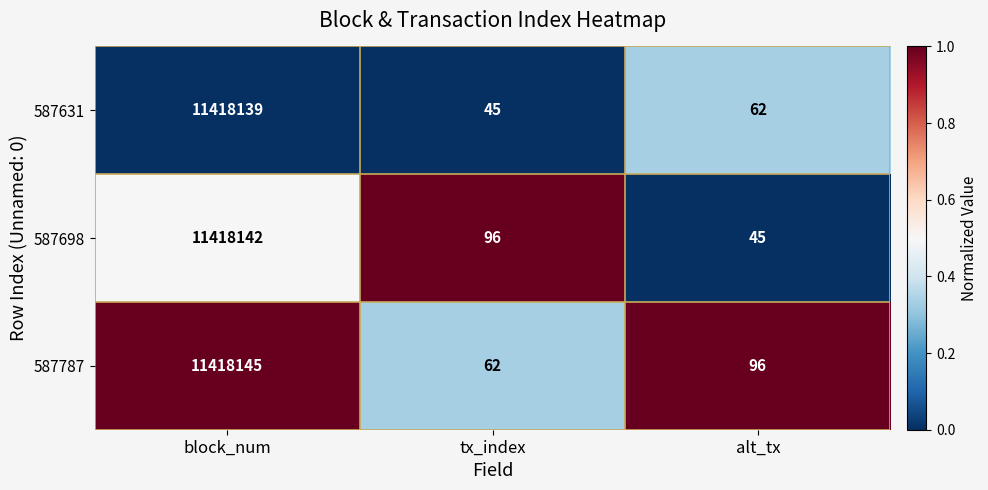

Rank the series at alt_tx from highest to lowest value.

587787, 587631, 587698